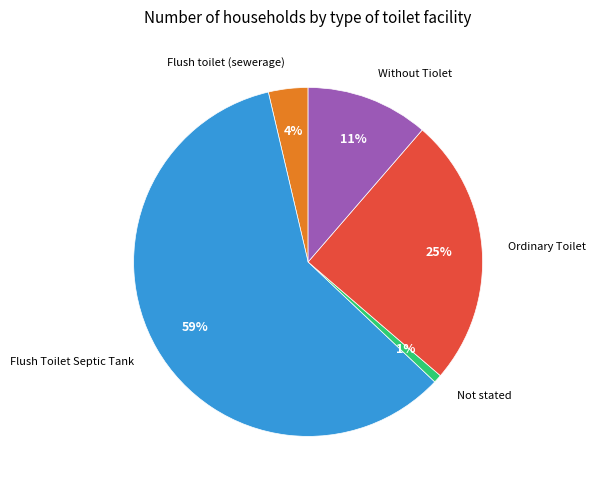

Is there a majority slice in this chart?

Yes